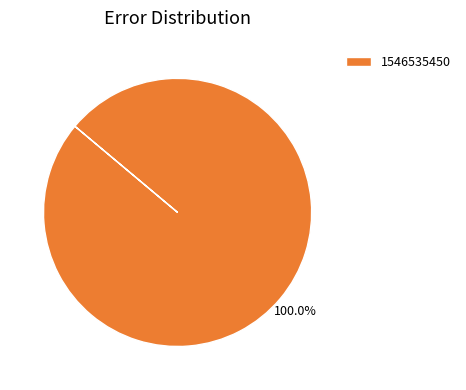

Is there any slice that represents more than half of the pie?

Yes